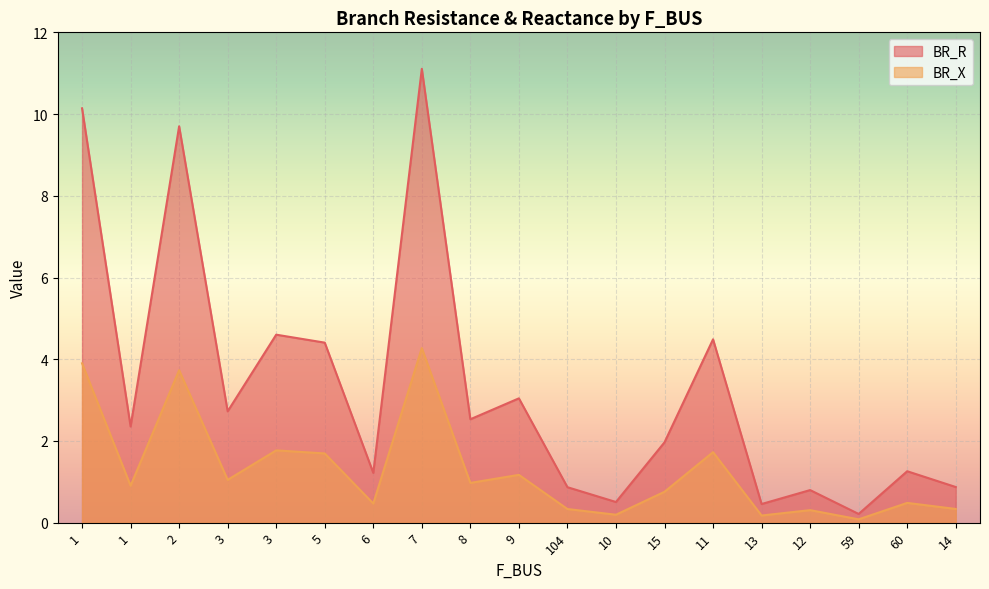

Rank the series by their maximum value, from highest to lowest.

BR_R, BR_X